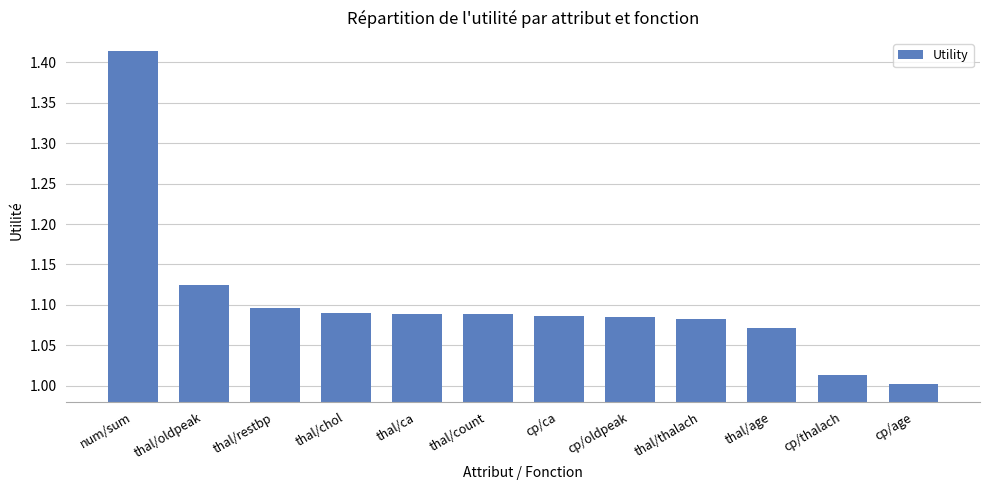

How many data points does each series have?

12